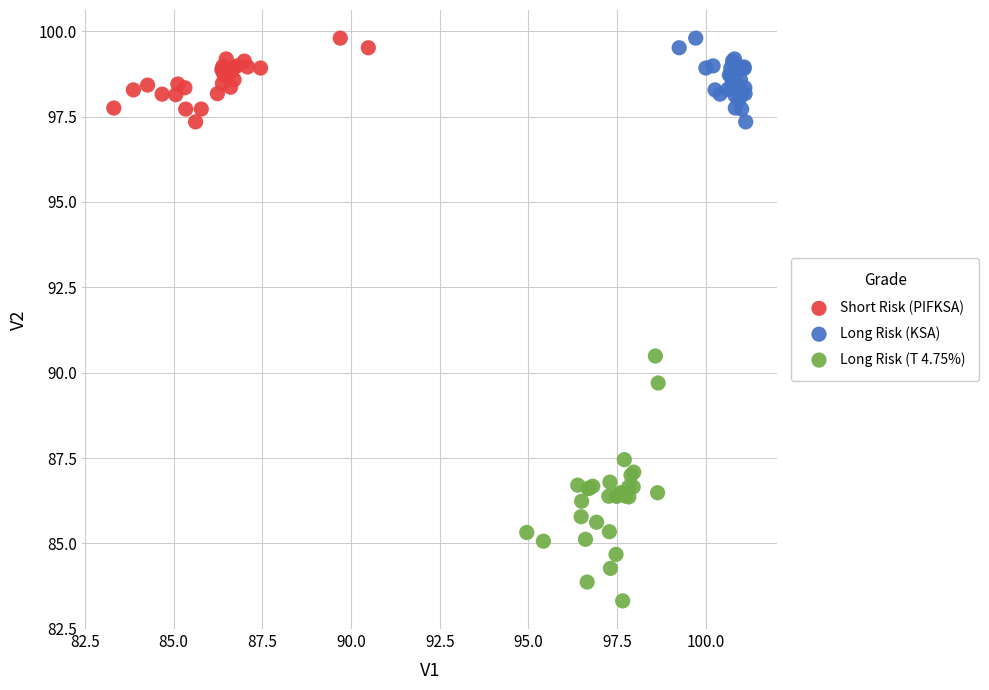

Which series contains the lowest Y value?

Long Risk (T 4.75%)